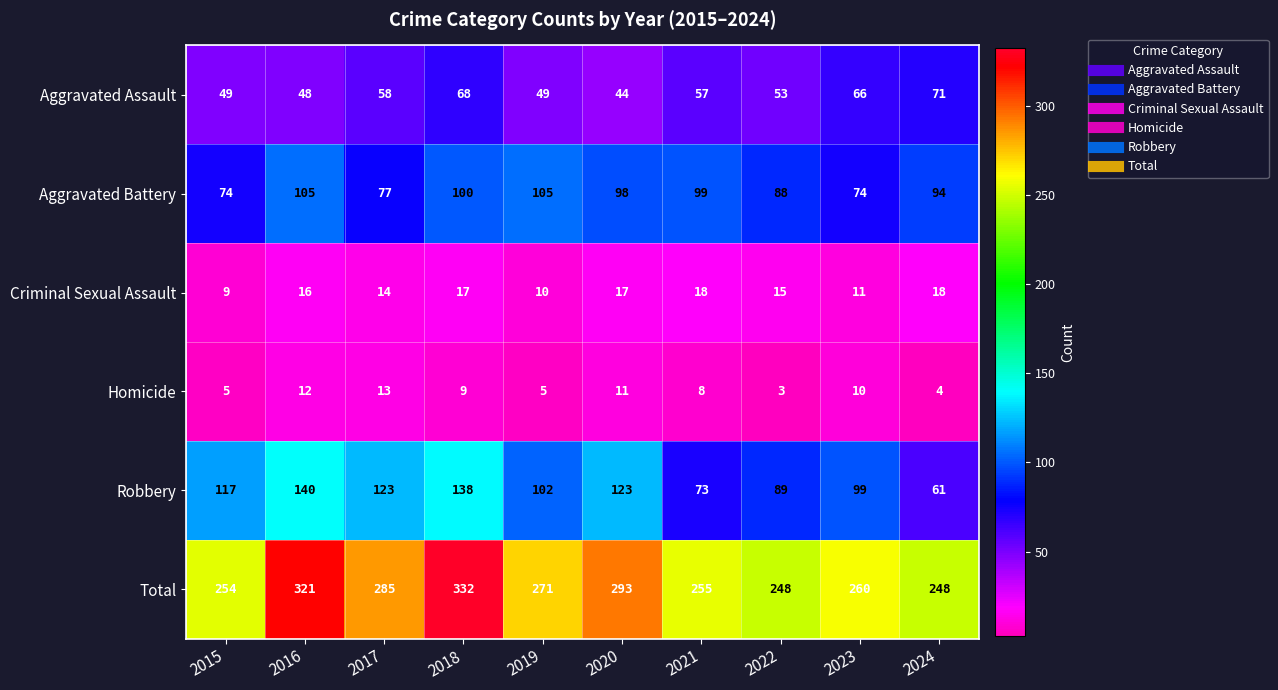

At 2022, list the series in order from smallest to largest.

Homicide, Criminal Sexual Assault, Aggravated Assault, Aggravated Battery, Robbery, Total